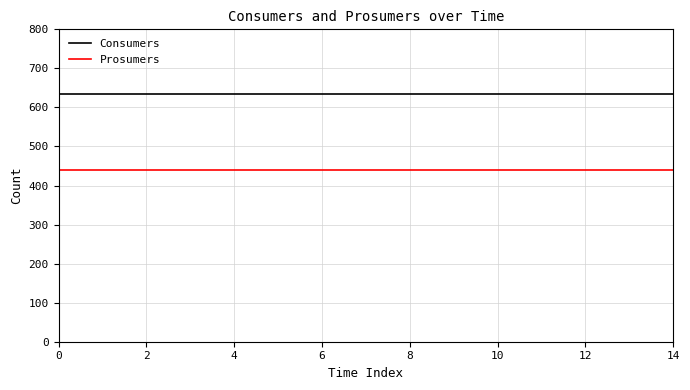

Rank the series by their maximum value, from lowest to highest.

Prosumers, Consumers